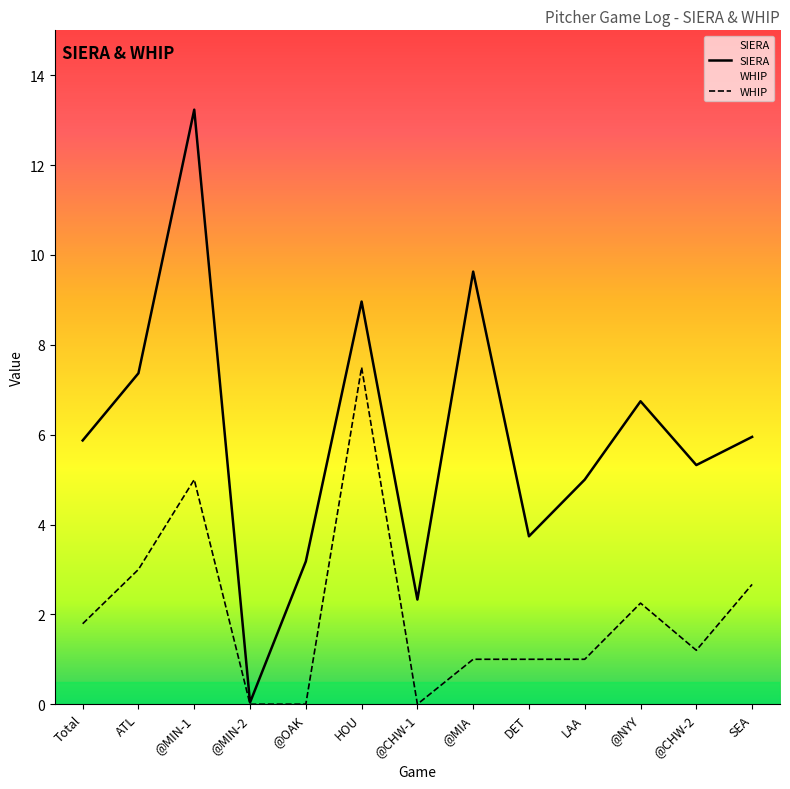

Which series has the largest total across all categories?

SIERA